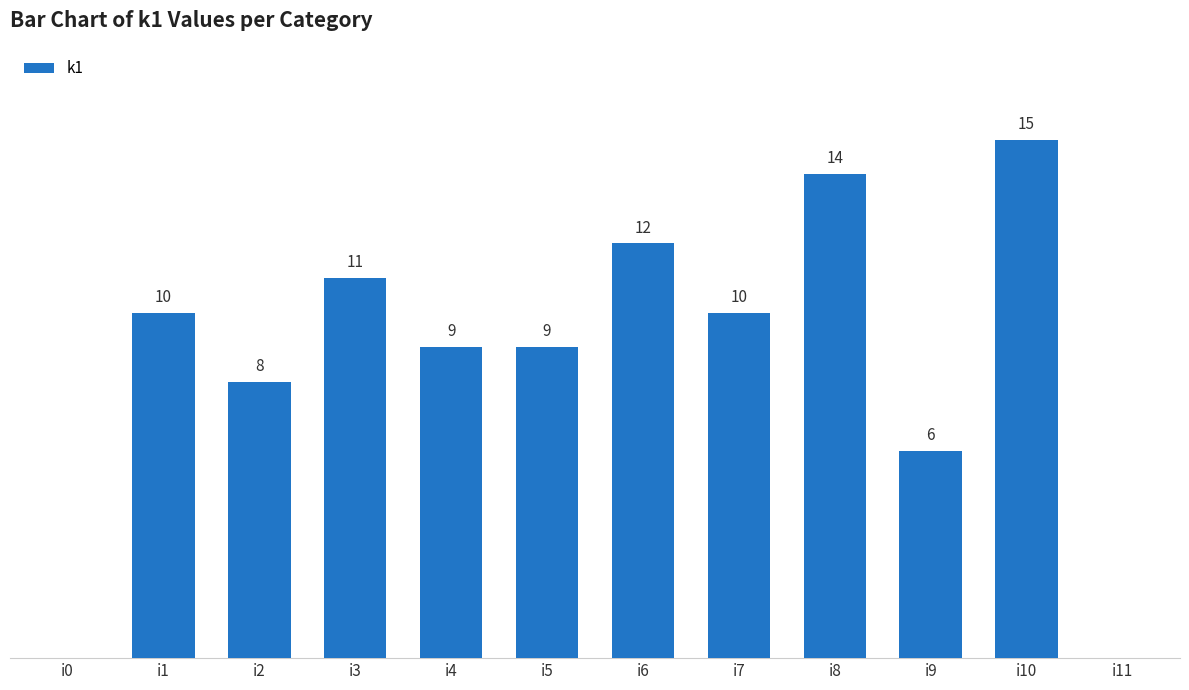

At which category does the chart reach its peak across all series?

i10